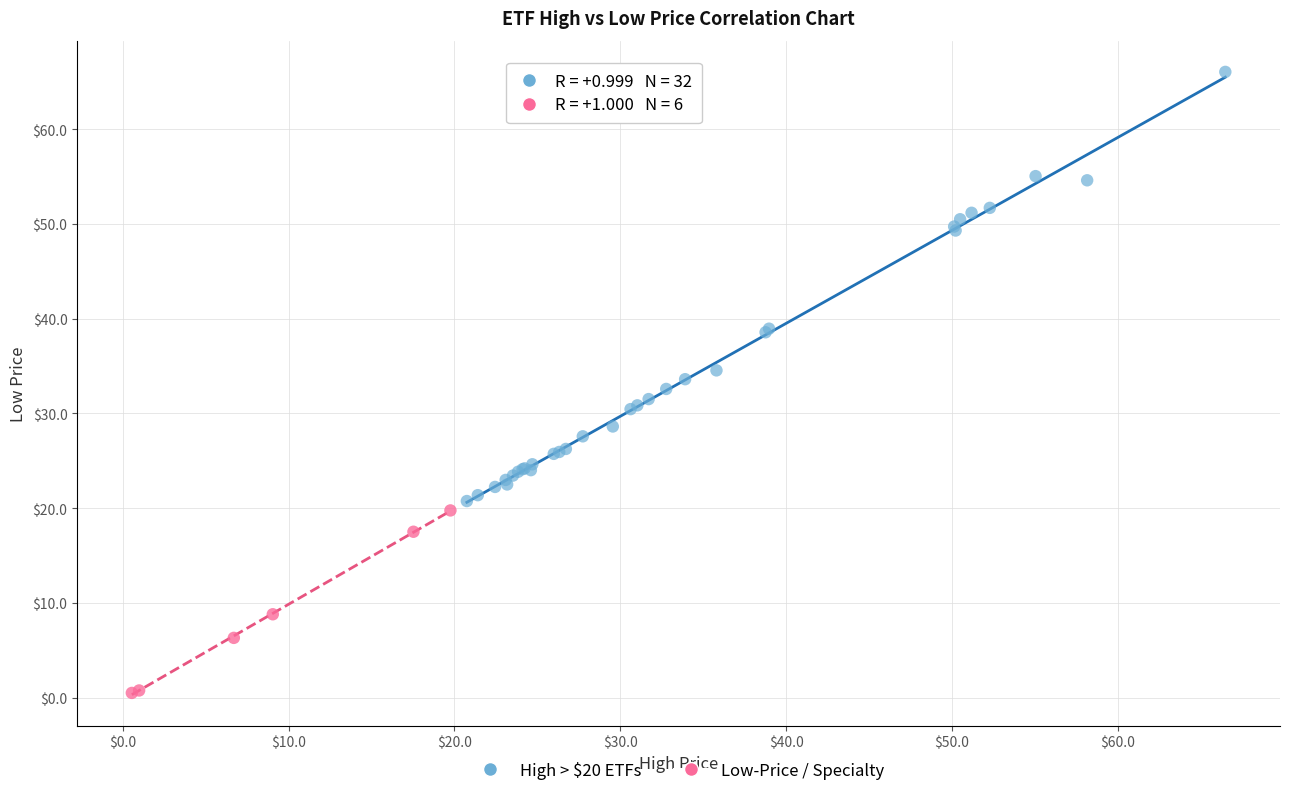

What are all the series names shown in the legend?

High > $20 ETFs, Low-Price / Specialty